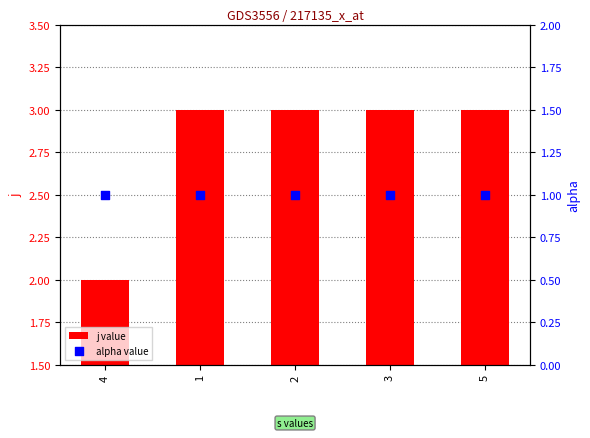

At how many categories does at least one series exceed 2?

4